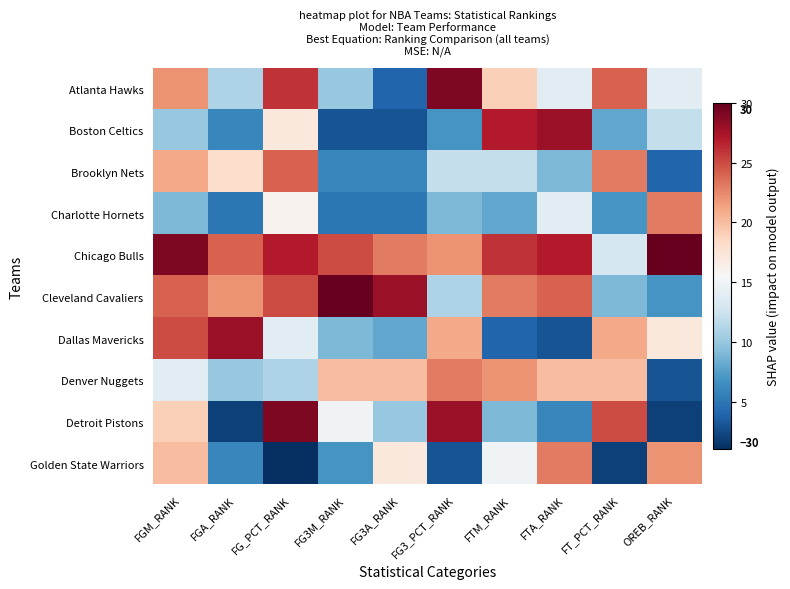

Between FGA_RANK and FT_PCT_RANK, which is larger?

FT_PCT_RANK